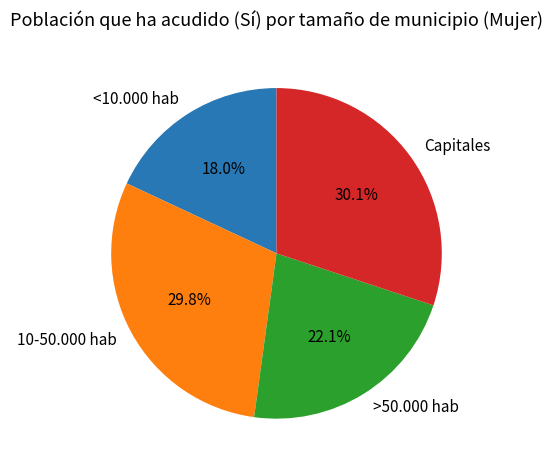

Count the number of slices in the pie.

4